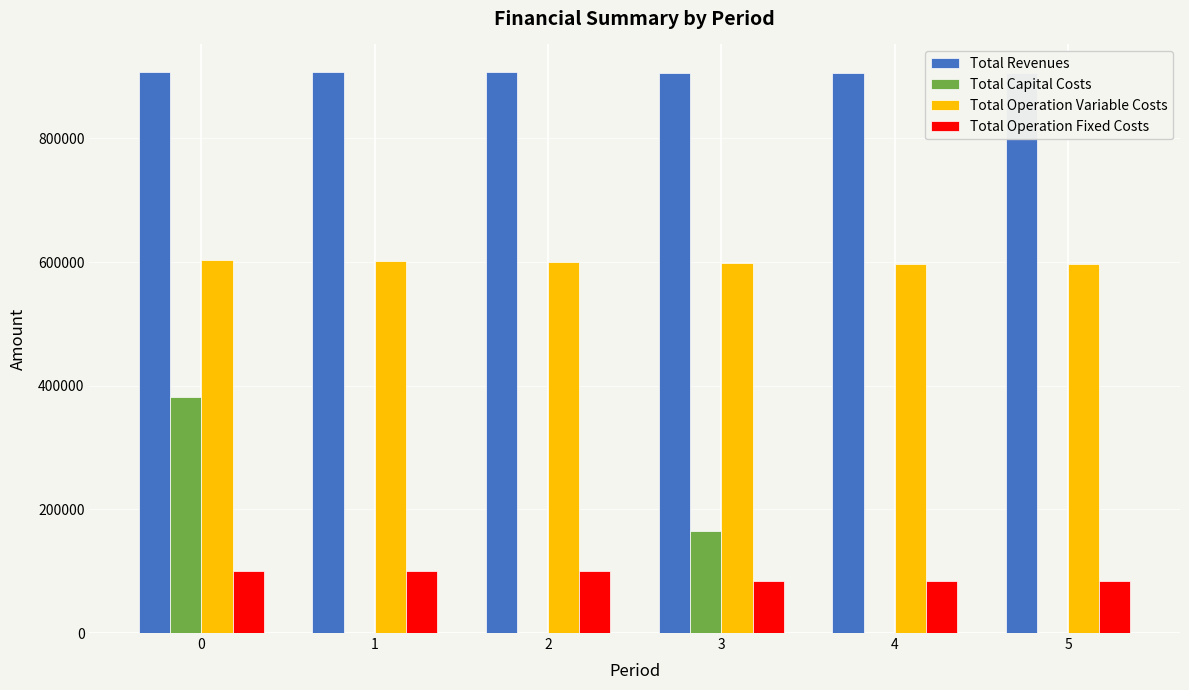

The Total Operation Fixed Costs series shows 99656.4 at 1. True or false?

True